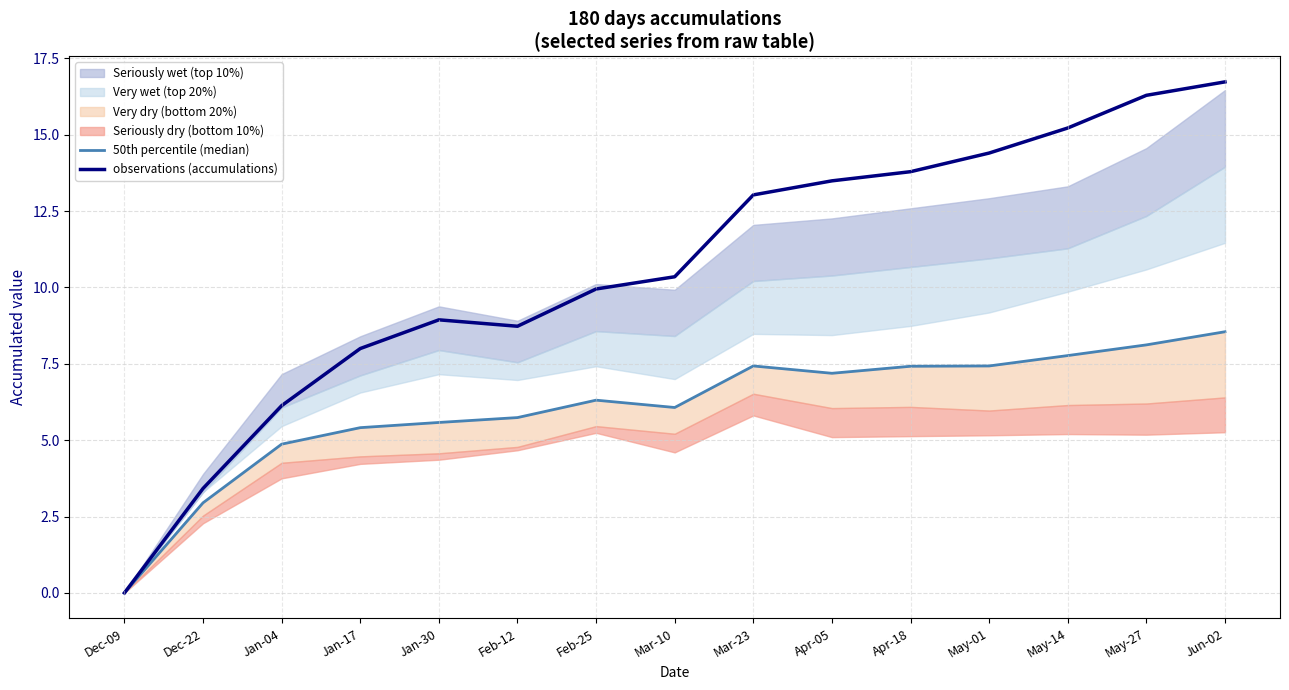

What is the maximum value for 50th percentile (median)?

8.6